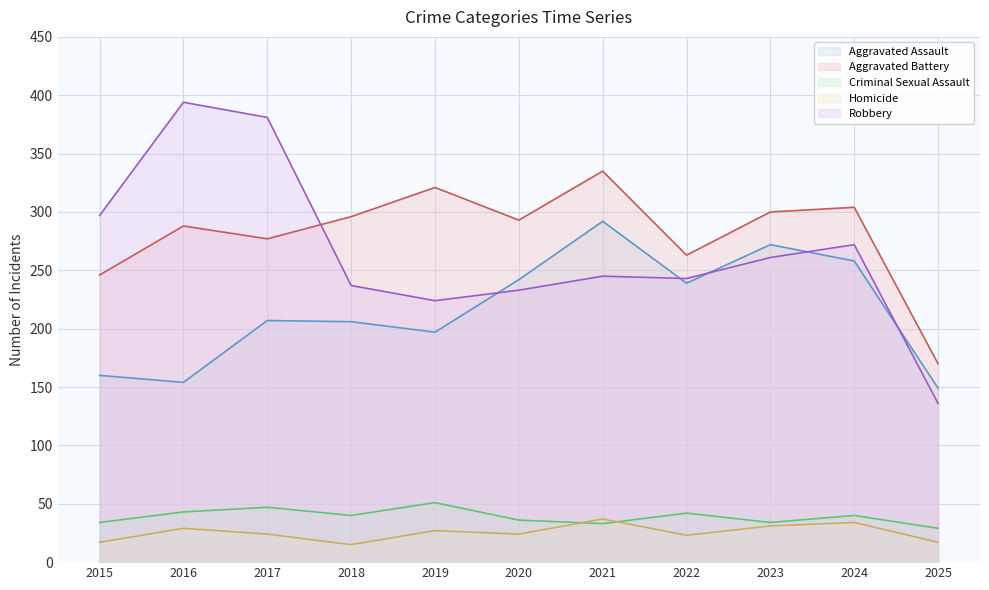

Where is the first local maximum for Criminal Sexual Assault?

2017